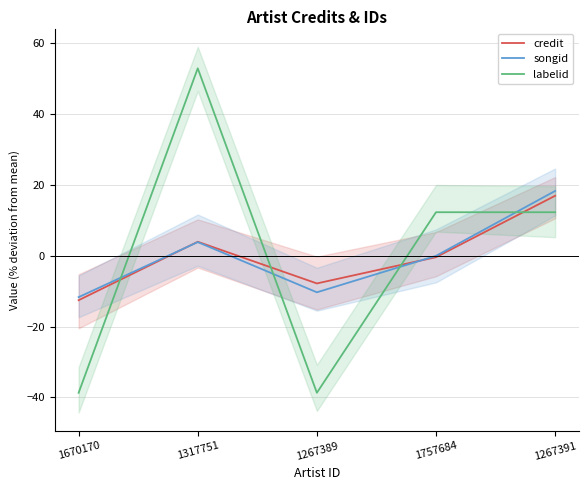

What is the smallest value displayed?

-38.7